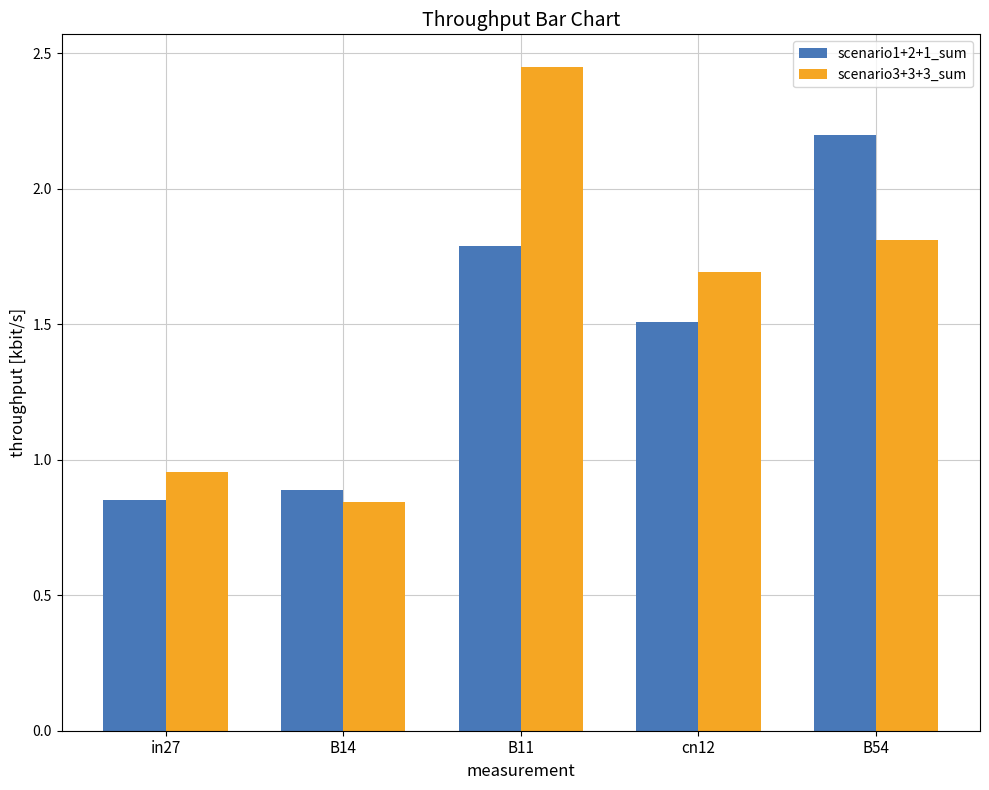

What is the sum of the scenario3+3+3_sum values at B14 and B11?

3.3